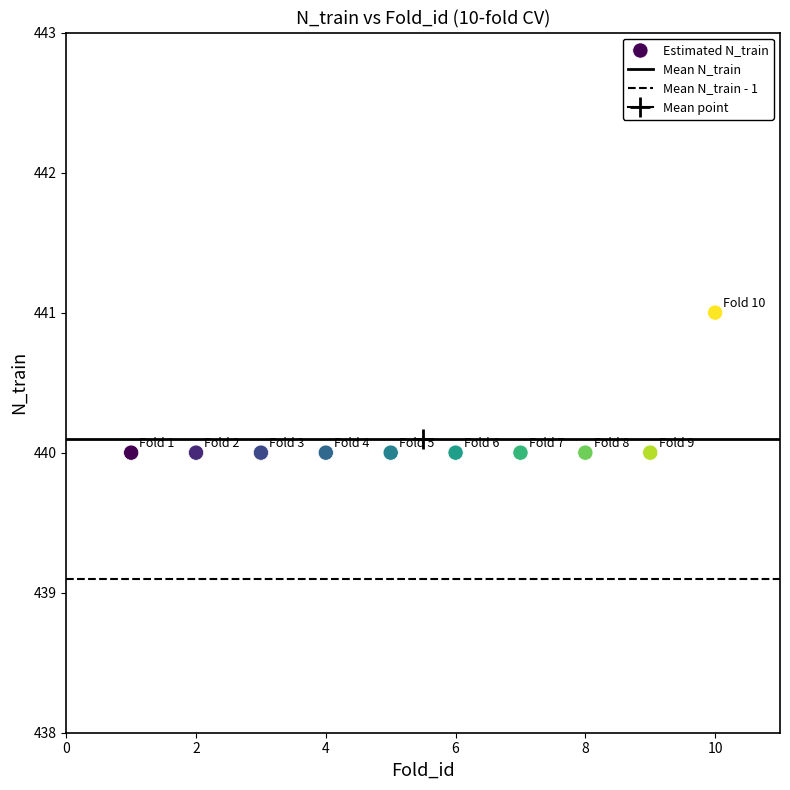

What is the range of X values (max minus min)?

9